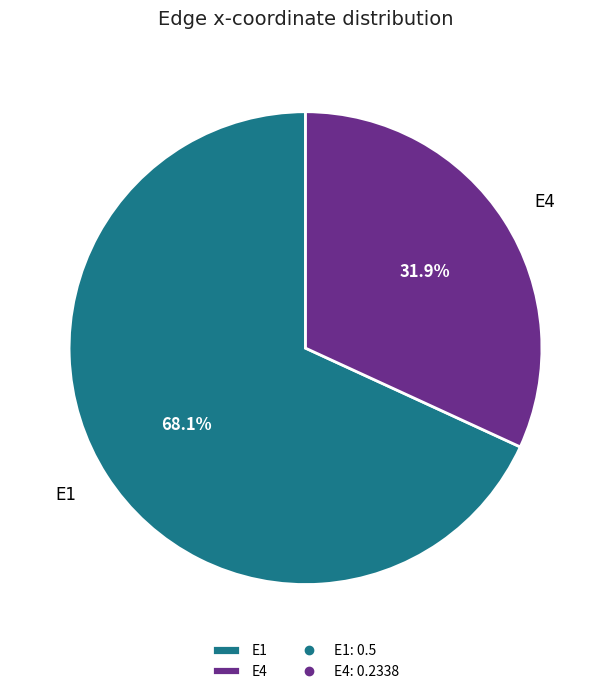

Which category has the smallest portion of the pie?

E4